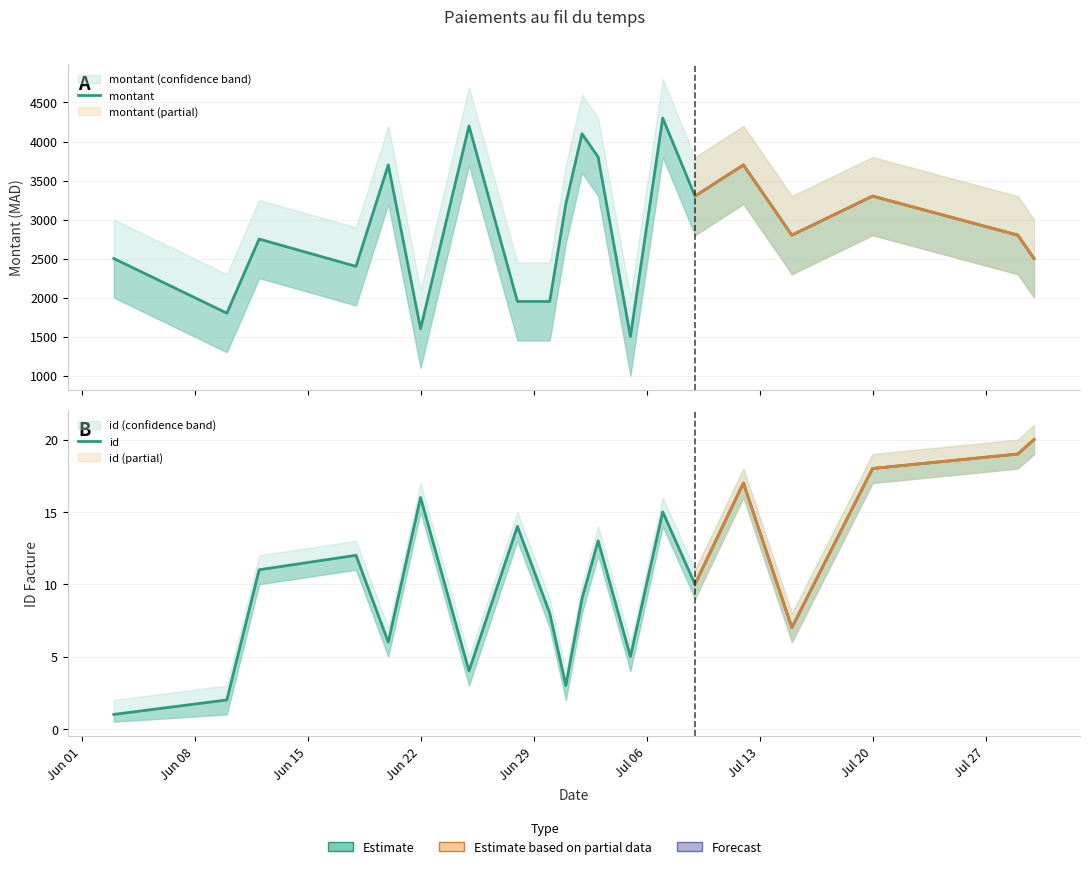

Is it true that montant equals 1357 at 13?

False